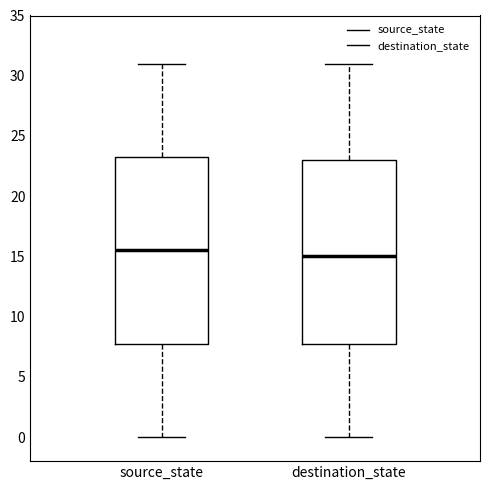

Reading left to right, transcribe this box plot: for each box, give where its median line is, the range the box spans, and where its two whiskers end, as read against the y-axis. The values are not printed on the chart, so give them approximately, as read against the axis.

source_state: median 15.5, box 8.0 to 23.5, whiskers 0.0 to 31.0
destination_state: median 15.0, box 8.0 to 23.0, whiskers 0.0 to 31.0